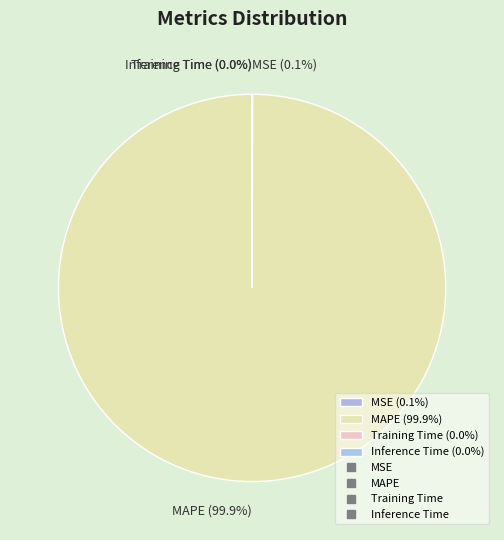

Which category has the biggest portion of the pie?

MAPE (99.9%)